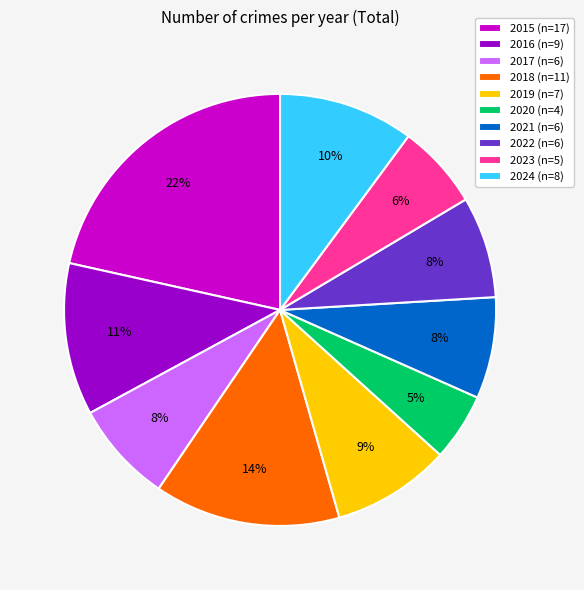

Combined, do 2018 (n=11) and 2023 (n=5) account for over 50%?

No